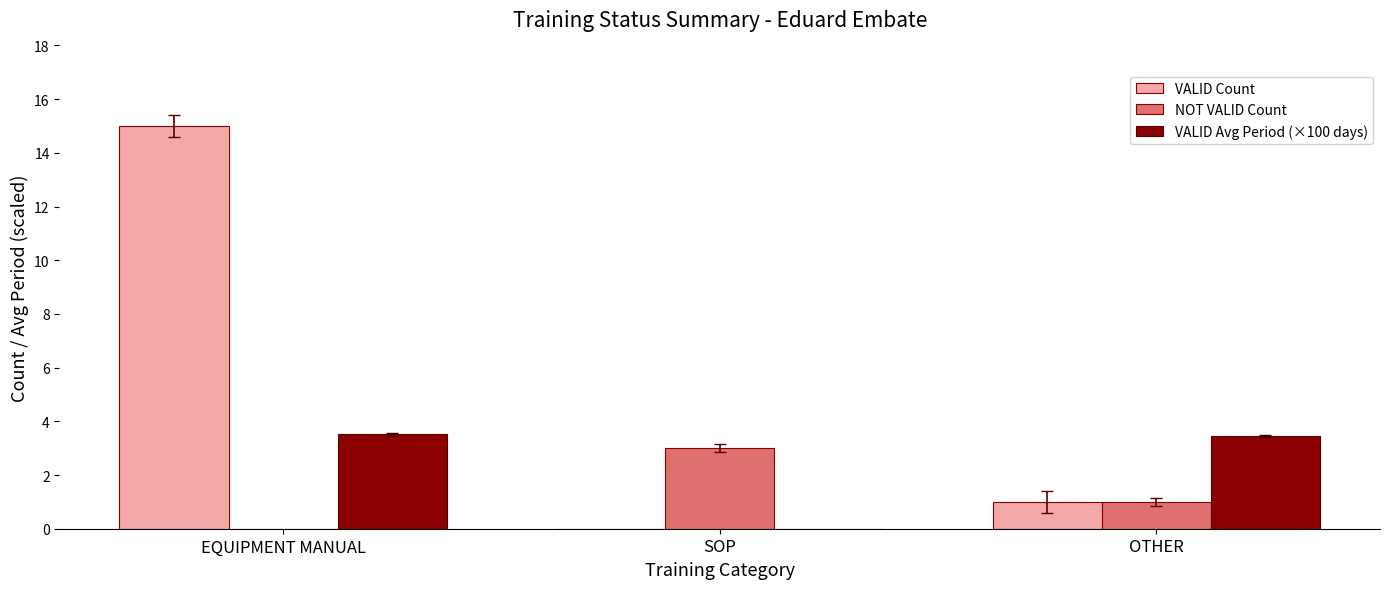

The value of VALID Avg Period (×100 days) at OTHER is 0.8. True or false?

False